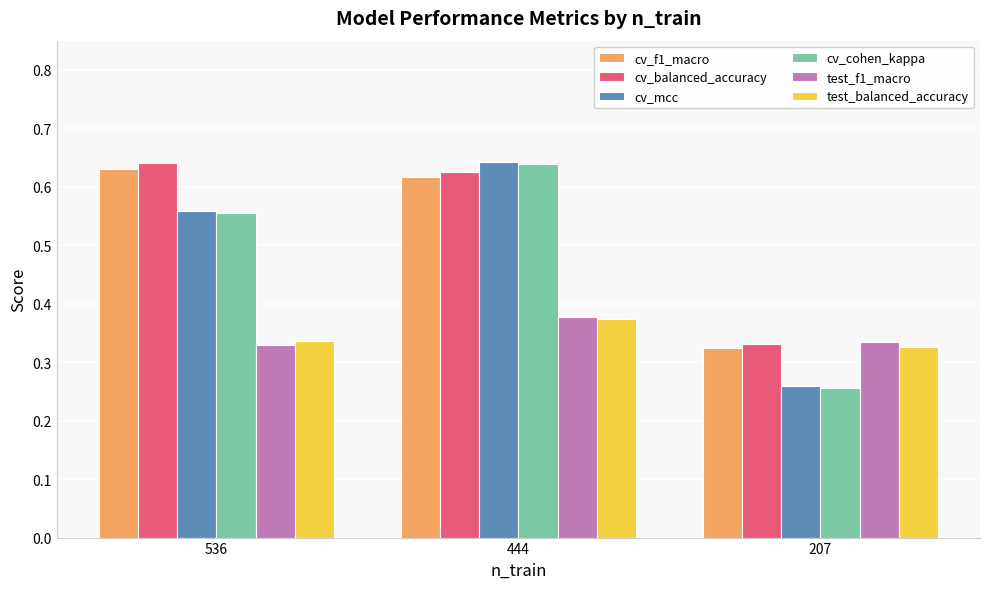

Which series has the largest total across all categories?

cv_balanced_accuracy